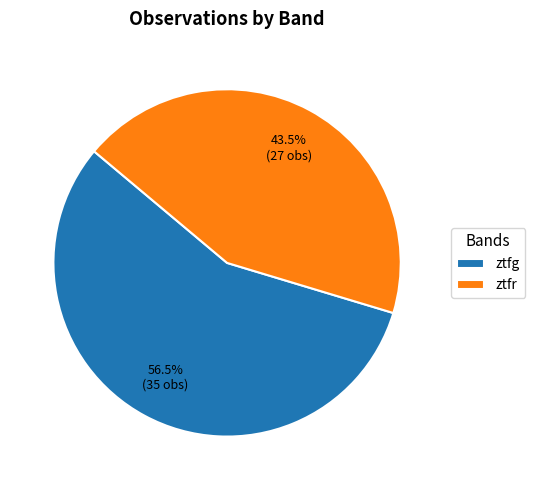

True or false: ztfg accounts for 62% of the total.

False